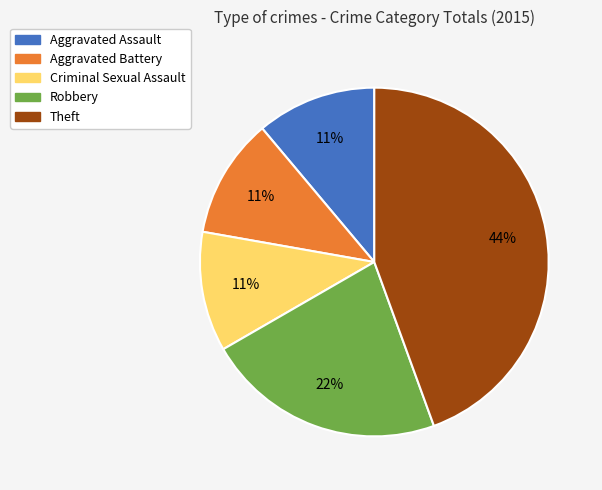

What percentage is the Aggravated Assault slice, to the nearest percent?

11%